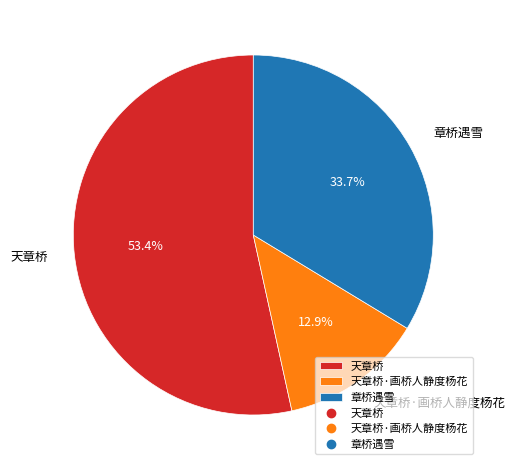

How many slices are in this pie chart?

3